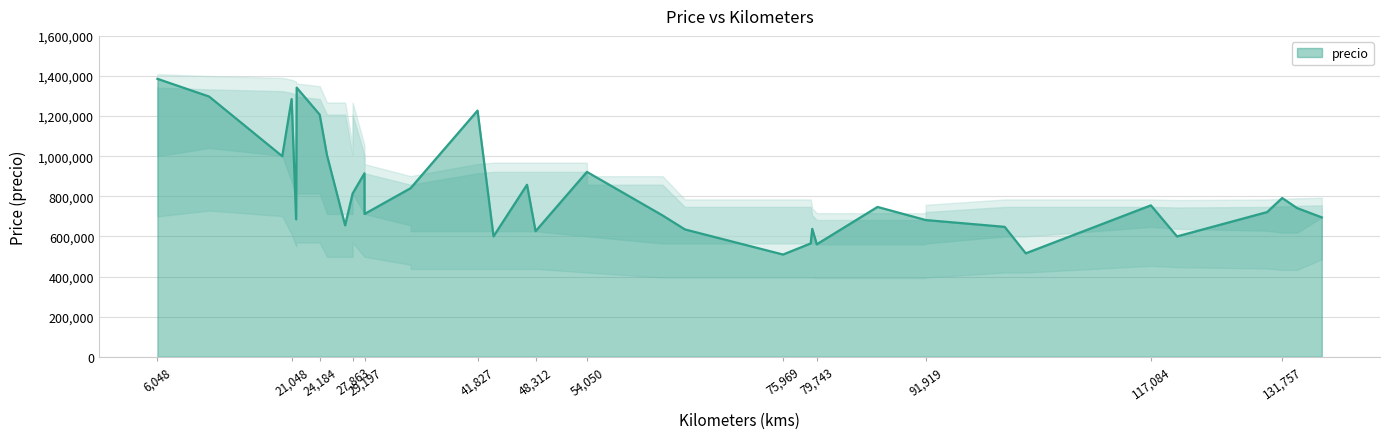

Approximately how many times larger is the value at 117084 compared to 120001?

1.3